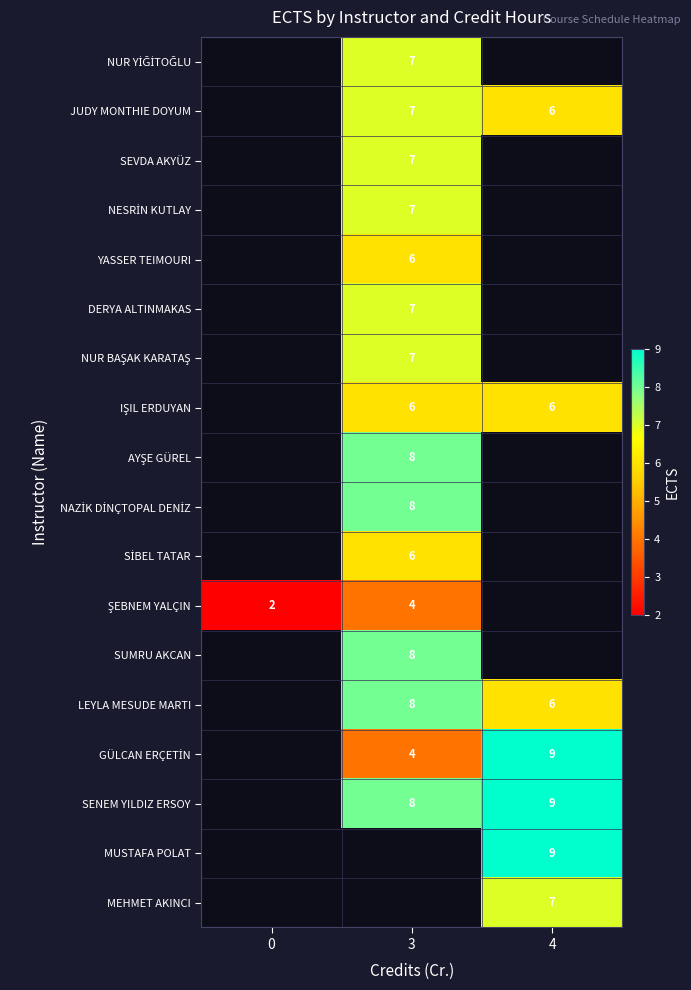

Count the number of categories in the chart.

3